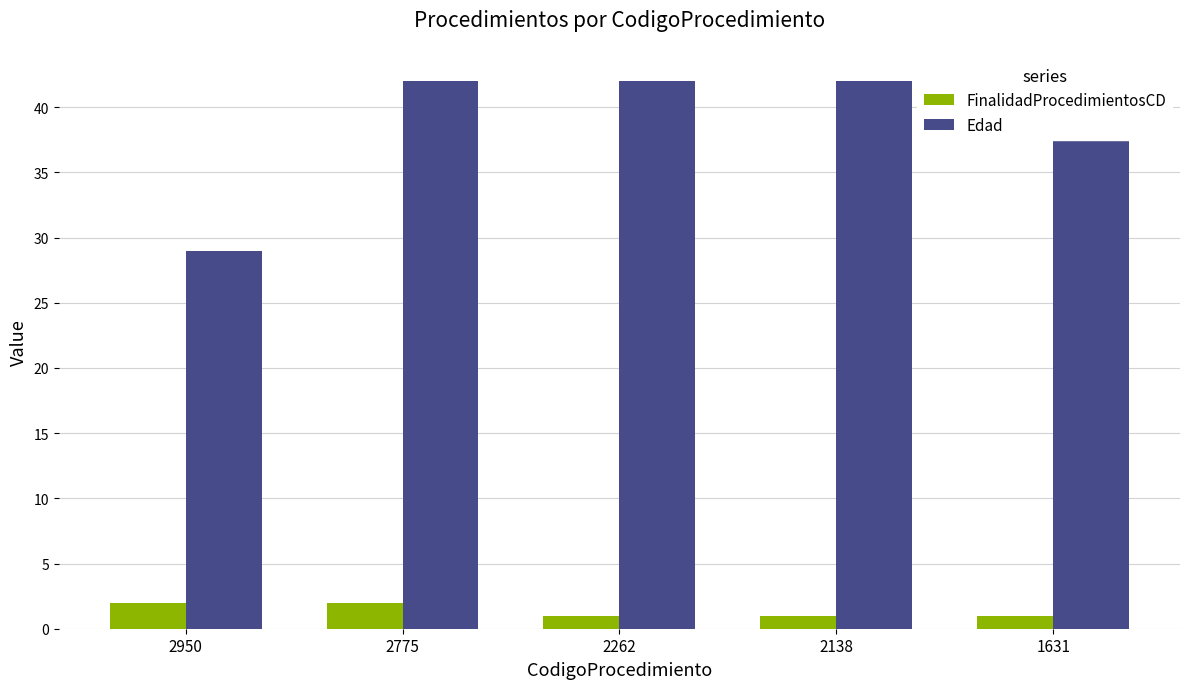

How many bars are there in total?

10